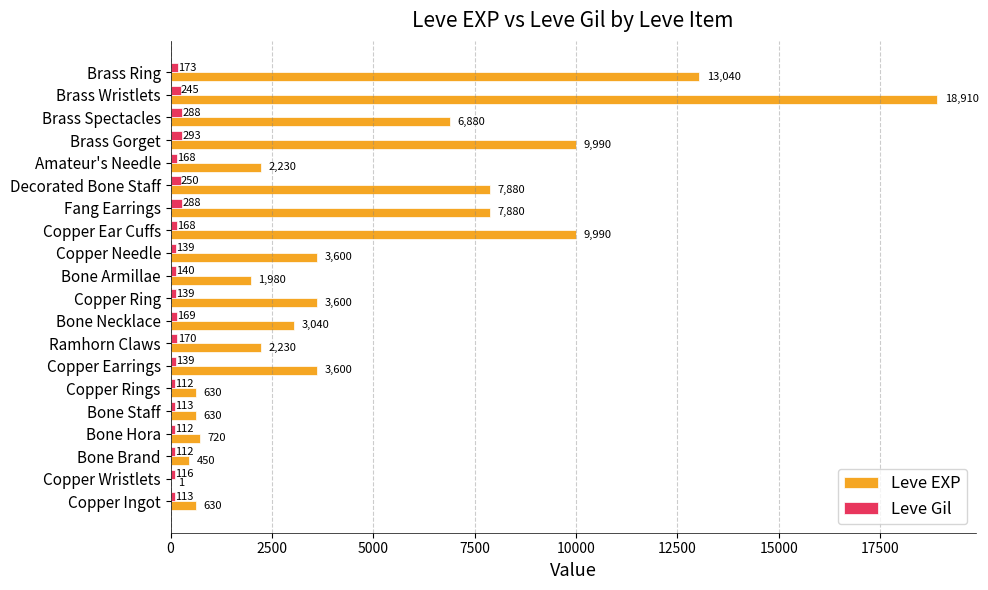

At which label is Leve Gil closest to 202?

Brass Ring